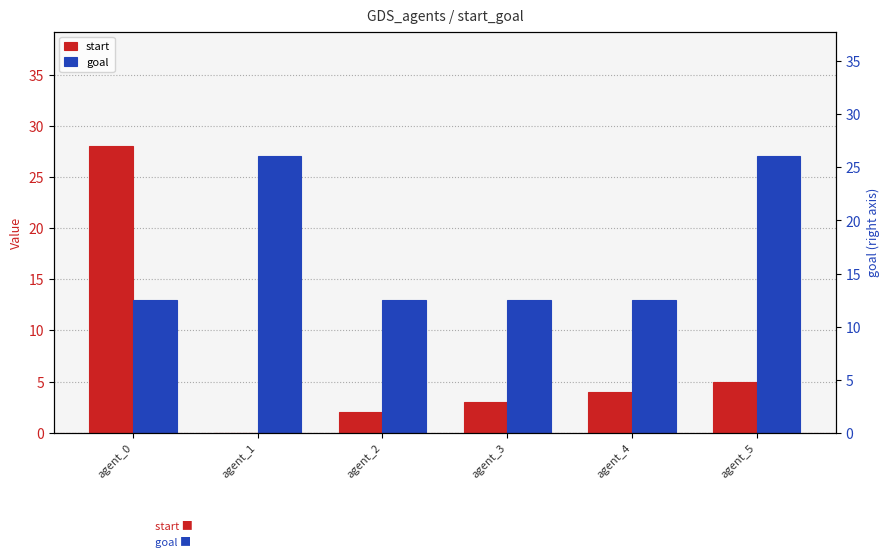

List the series in order of their peak value, lowest first.

goal, start